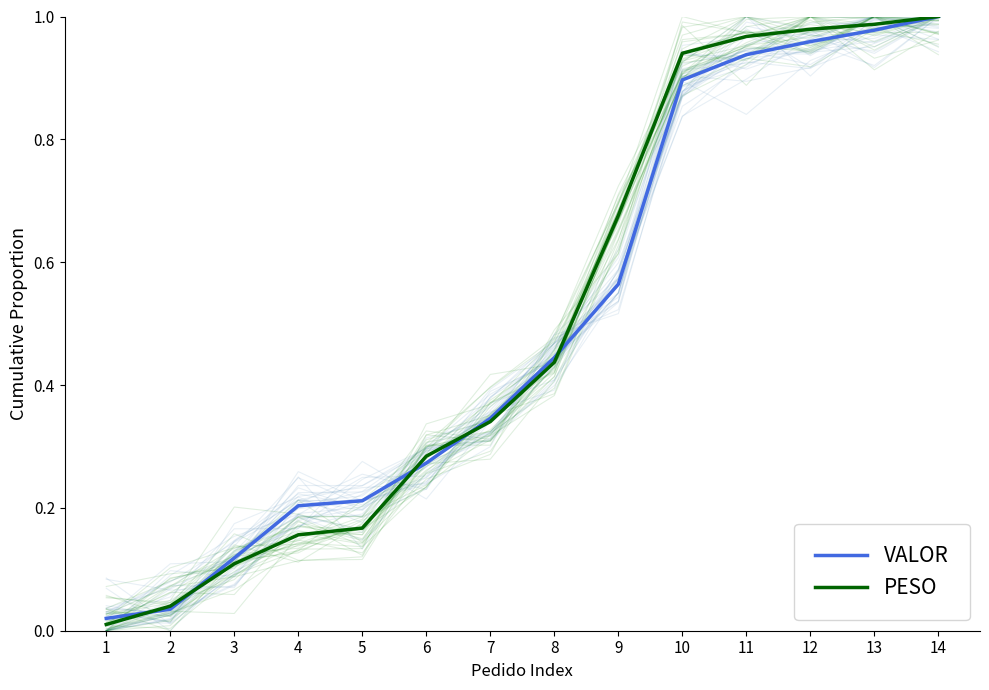

Between 4 and 6, which is larger?

6